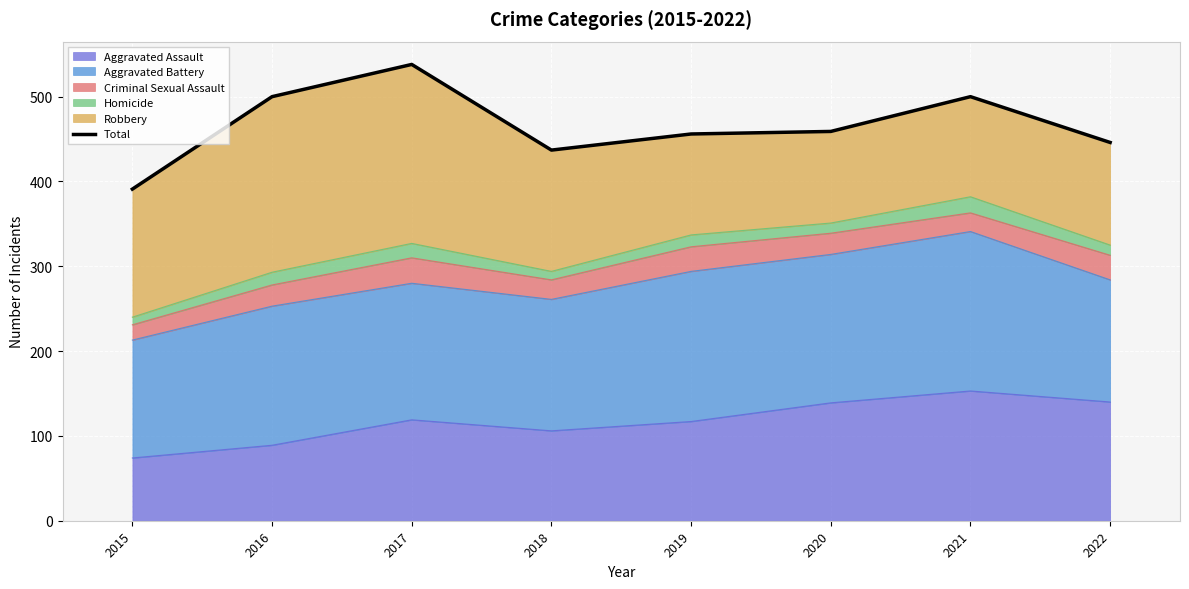

Between 2021 and 2018, which is larger?

2021